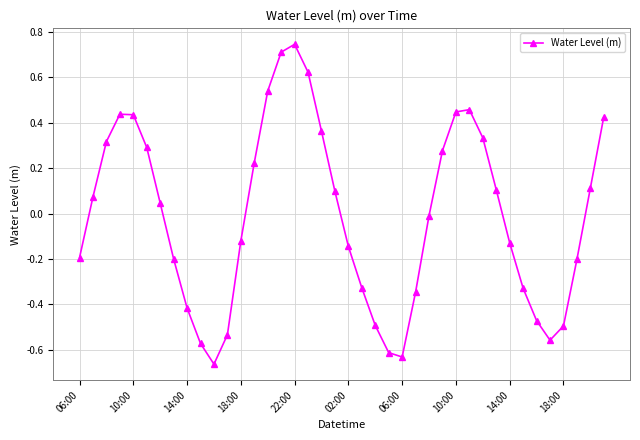

How many points are higher than both their immediate neighbors (excluding endpoints)?

3